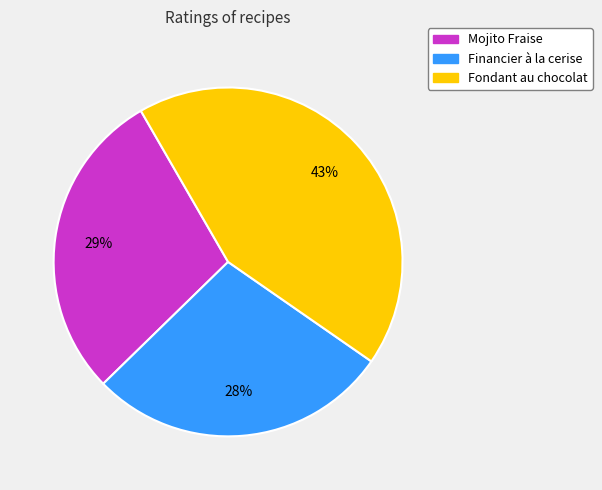

Is there a majority slice in this chart?

No